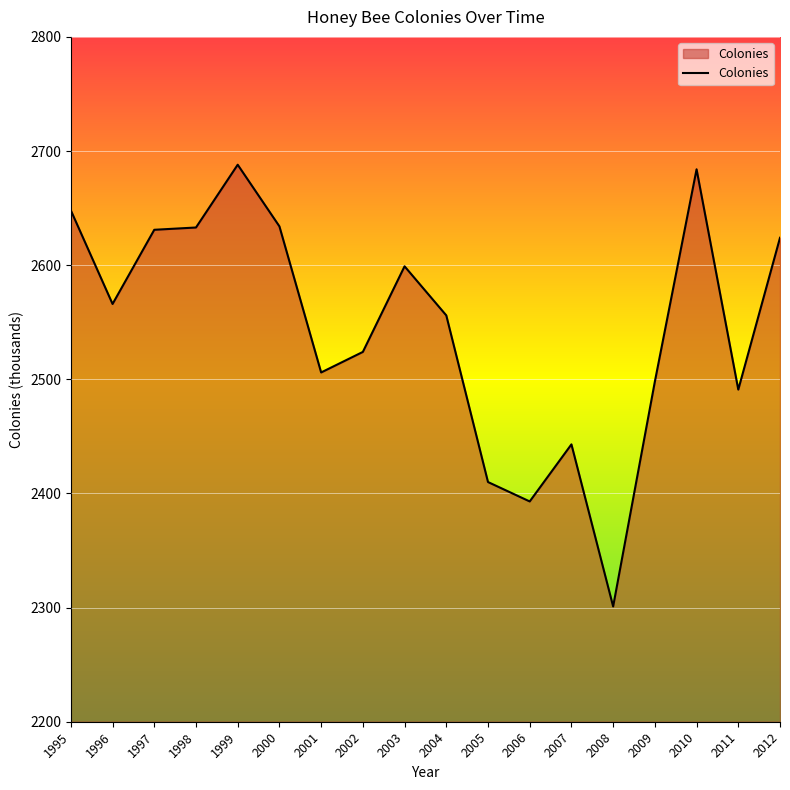

Approximately how many times larger is the value at 2004 compared to 2010?

1.0